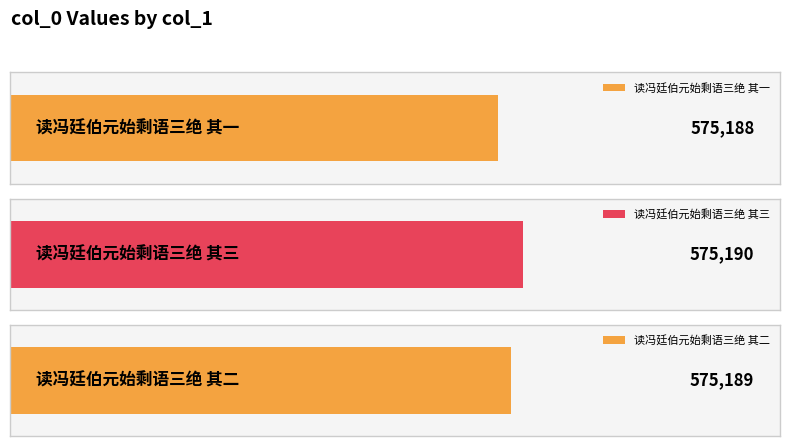

How many values exceed 575189?

1